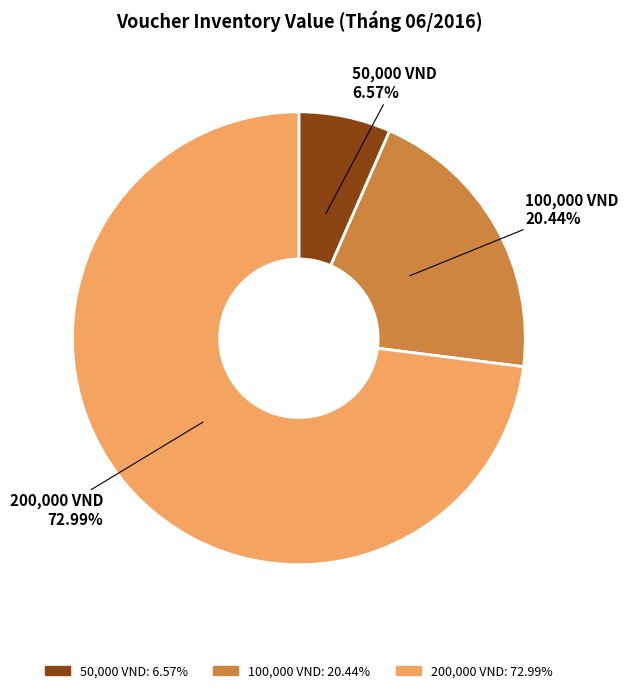

Which slice represents more than half of the pie?

200,000 VND